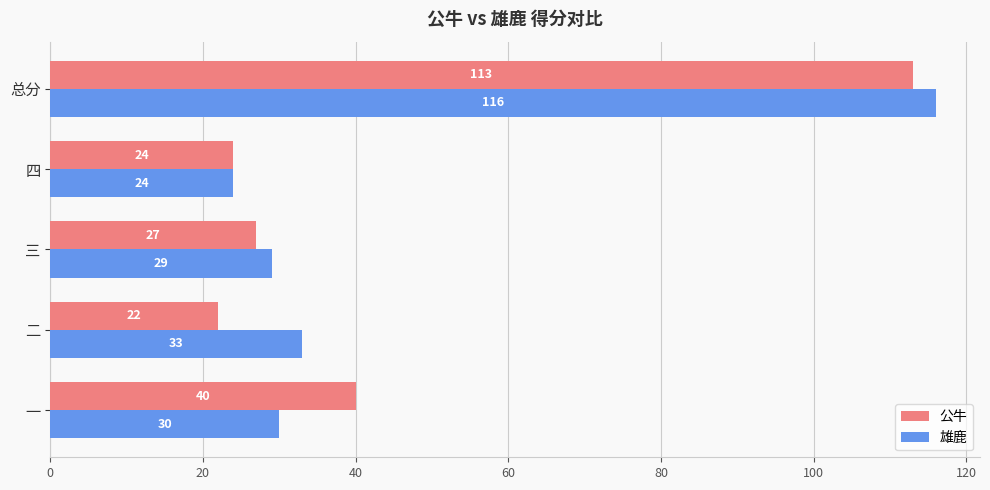

How many data points does each series have?

5